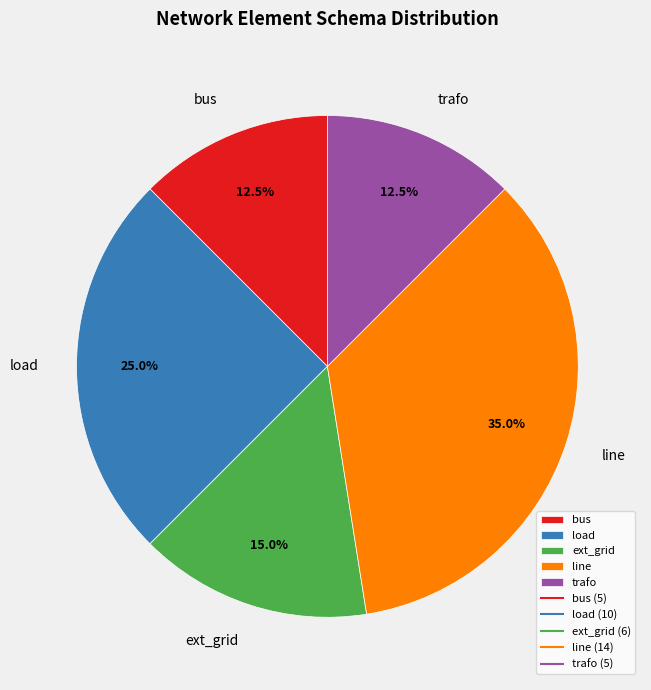

Combined, what portion of the pie is line and ext_grid?

50.0%